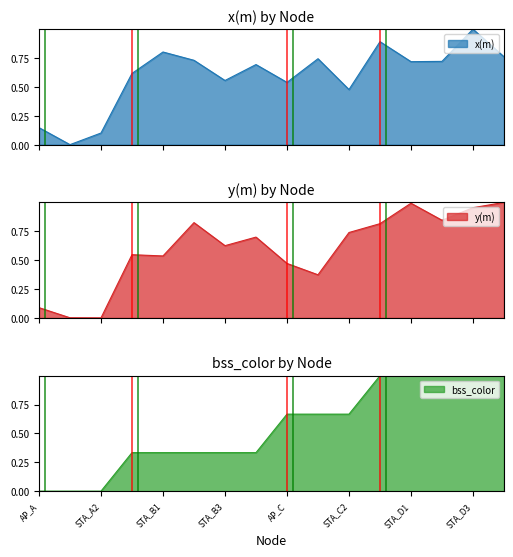

What is the sum of all bss_color values?

8.7